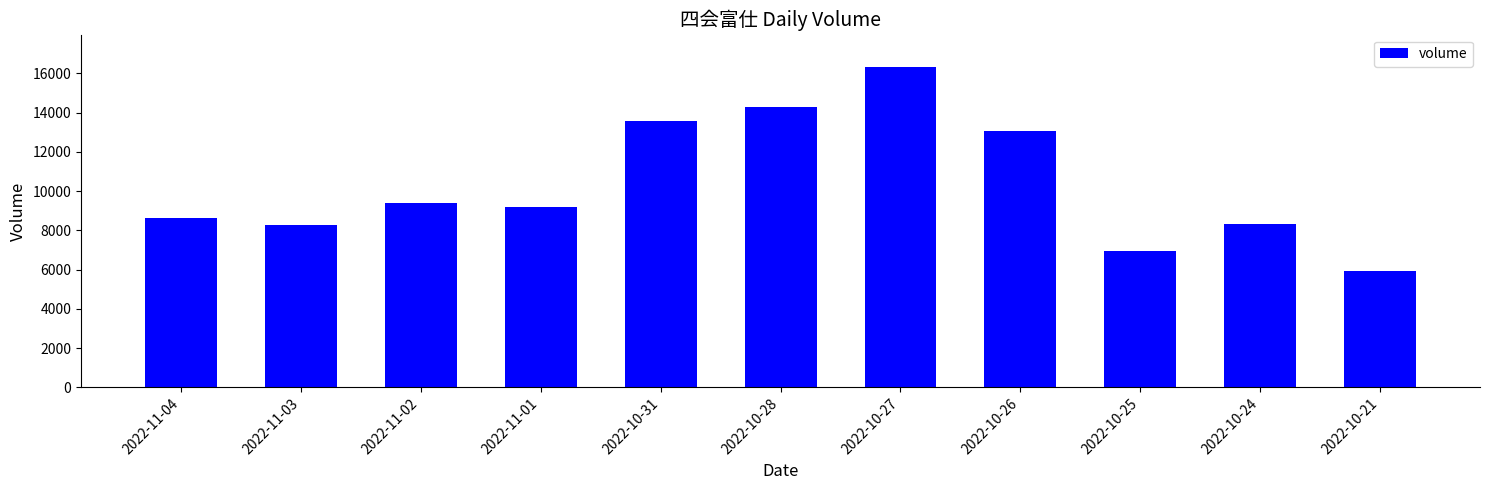

What is the label of the 6th bar from the left?

2022-10-28